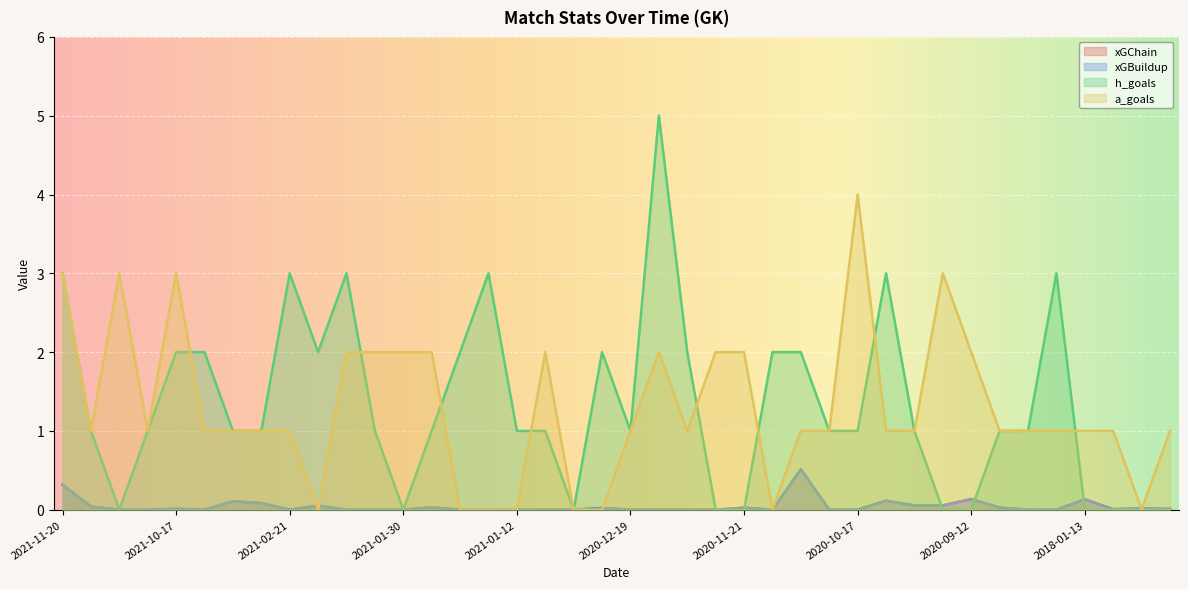

Reading right to left, what are all the values shown in this chart?

xGChain: 2017-12-13=0.0	2017-12-30=0.0	2018-01-01=0.0	2018-01-13=0.1	2018-01-20=0.0	2018-01-31=0.0	2018-02-04=0.0	2020-09-12=0.1	2020-09-20=0.1	2020-09-27=0.1	2020-10-03=0.1	2020-10-17=0.0	2020-10-25=0.0	2020-11-01=0.5	2020-11-06=0.0	2020-11-21=0.0	2020-11-27=0.0	2020-12-12=0.0	2020-12-16=0.0	2020-12-19=0.0	2020-12-26=0.0	2020-12-30=0.0	2021-01-03=0.0	2021-01-12=0.0	2021-01-18=0.0	2021-01-23=0.0	2021-01-26=0.0	2021-01-30=0.0	2021-02-02=0.0	2021-02-06=0.0	2021-02-15=0.1	2021-02-21=0.0	2021-09-17=0.1	2021-09-25=0.1	2021-10-02=0.0	2021-10-17=0.0	2021-10-23=0.0	2021-10-30=0.0	2021-11-06=0.0	2021-11-20=0.3
xGBuildup: 2017-12-13=0.0	2017-12-30=0.0	2018-01-01=0.0	2018-01-13=0.1	2018-01-20=0.0	2018-01-31=0.0	2018-02-04=0.0	2020-09-12=0.1	2020-09-20=0.1	2020-09-27=0.1	2020-10-03=0.1	2020-10-17=0.0	2020-10-25=0.0	2020-11-01=0.5	2020-11-06=0.0	2020-11-21=0.0	2020-11-27=0.0	2020-12-12=0.0	2020-12-16=0.0	2020-12-19=0.0	2020-12-26=0.0	2020-12-30=0.0	2021-01-03=0.0	2021-01-12=0.0	2021-01-18=0.0	2021-01-23=0.0	2021-01-26=0.0	2021-01-30=0.0	2021-02-02=0.0	2021-02-06=0.0	2021-02-15=0.1	2021-02-21=0.0	2021-09-17=0.1	2021-09-25=0.1	2021-10-02=0.0	2021-10-17=0.0	2021-10-23=0.0	2021-10-30=0.0	2021-11-06=0.0	2021-11-20=0.3
h_goals: 2017-12-13=0.0	2017-12-30=0.0	2018-01-01=0.0	2018-01-13=0.0	2018-01-20=3.0	2018-01-31=1.0	2018-02-04=1.0	2020-09-12=0.0	2020-09-20=0.0	2020-09-27=1.0	2020-10-03=3.0	2020-10-17=1.0	2020-10-25=1.0	2020-11-01=2.0	2020-11-06=2.0	2020-11-21=0.0	2020-11-27=0.0	2020-12-12=2.0	2020-12-16=5.0	2020-12-19=1.0	2020-12-26=2.0	2020-12-30=0.0	2021-01-03=1.0	2021-01-12=1.0	2021-01-18=3.0	2021-01-23=2.0	2021-01-26=1.0	2021-01-30=0.0	2021-02-02=1.0	2021-02-06=3.0	2021-02-15=2.0	2021-02-21=3.0	2021-09-17=1.0	2021-09-25=1.0	2021-10-02=2.0	2021-10-17=2.0	2021-10-23=1.0	2021-10-30=0.0	2021-11-06=1.0	2021-11-20=3.0
a_goals: 2017-12-13=1.0	2017-12-30=0.0	2018-01-01=1.0	2018-01-13=1.0	2018-01-20=1.0	2018-01-31=1.0	2018-02-04=1.0	2020-09-12=2.0	2020-09-20=3.0	2020-09-27=1.0	2020-10-03=1.0	2020-10-17=4.0	2020-10-25=1.0	2020-11-01=1.0	2020-11-06=0.0	2020-11-21=2.0	2020-11-27=2.0	2020-12-12=1.0	2020-12-16=2.0	2020-12-19=1.0	2020-12-26=0.0	2020-12-30=0.0	2021-01-03=2.0	2021-01-12=0.0	2021-01-18=0.0	2021-01-23=0.0	2021-01-26=2.0	2021-01-30=2.0	2021-02-02=2.0	2021-02-06=2.0	2021-02-15=0.0	2021-02-21=1.0	2021-09-17=1.0	2021-09-25=1.0	2021-10-02=1.0	2021-10-17=3.0	2021-10-23=1.0	2021-10-30=3.0	2021-11-06=1.0	2021-11-20=3.0